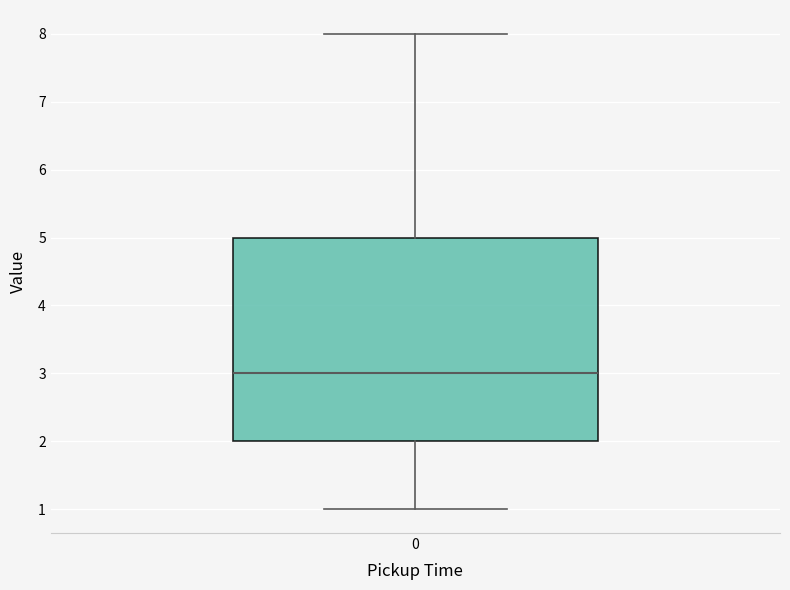

Transcribe this box plot: give where the median line is, the range the box spans, and where the two whiskers end, as read against the y-axis. The values are not printed on the chart, so give them approximately, as read against the axis.

median 3, box 2 to 5, whiskers 1 to 8